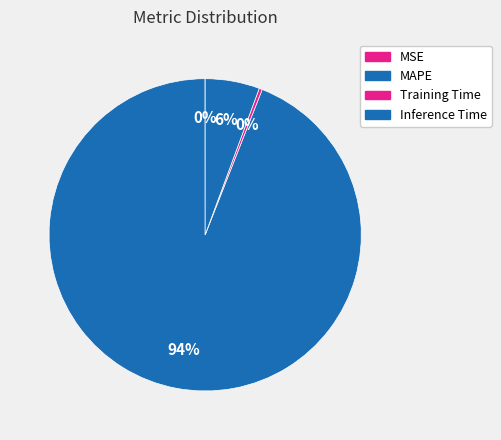

How many slices are in this pie chart?

4